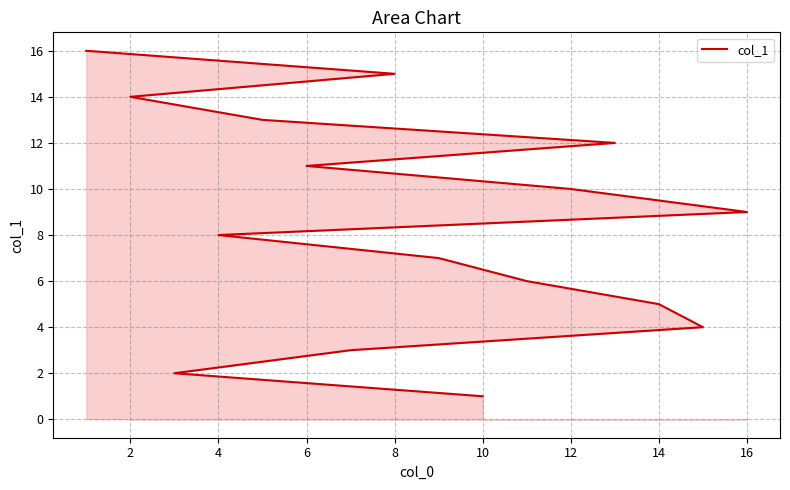

The chart shows a value of 10 at 2. True or false?

False